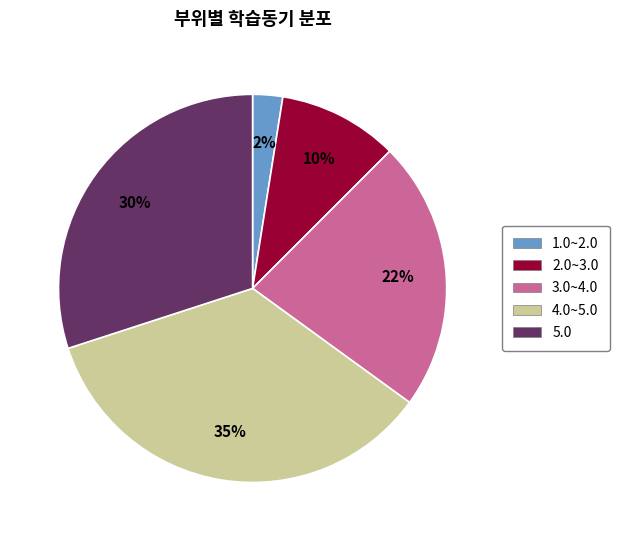

Is there a majority slice in this chart?

No